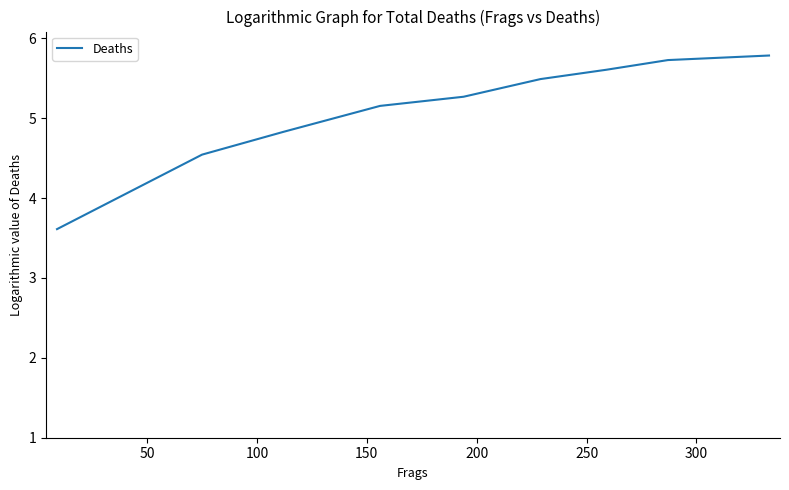

What is the smallest value displayed?

3.6